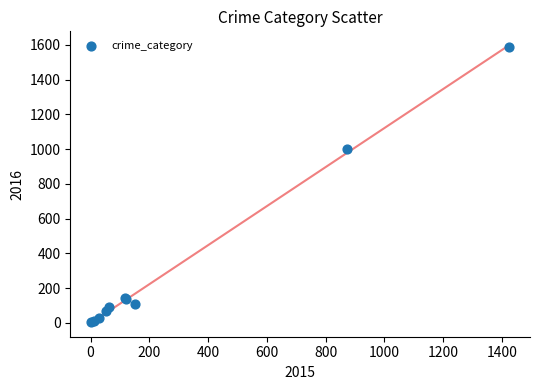

What Y value in the scatter plot is closest to 795?

999